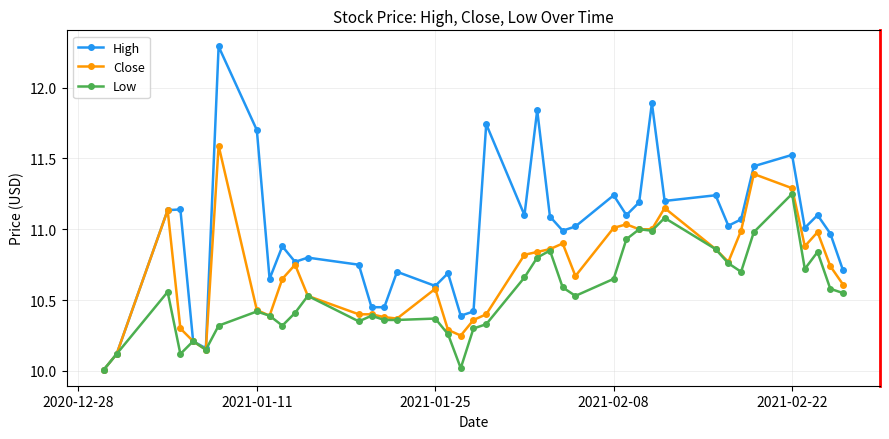

List the series in order of their overall mean, lowest first.

Low, Close, High